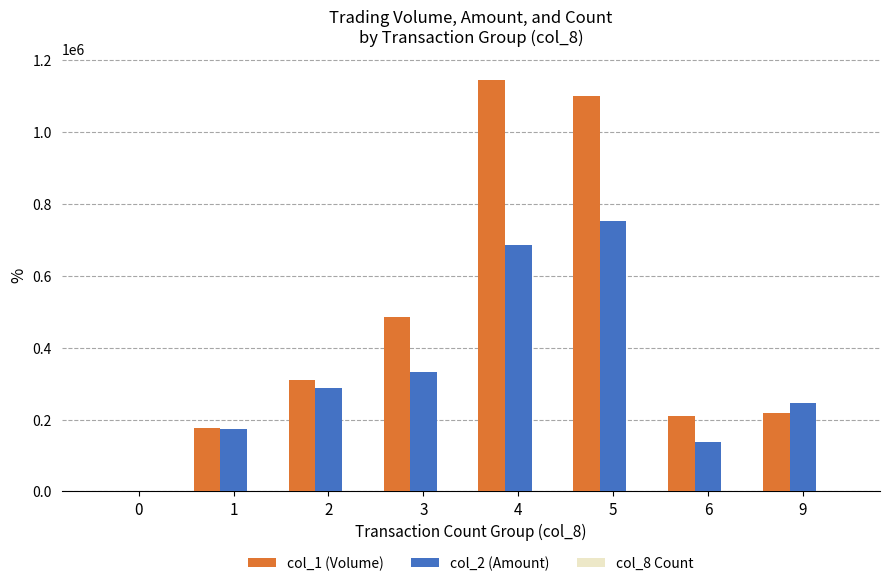

Does the chart contain stacked bars?

No